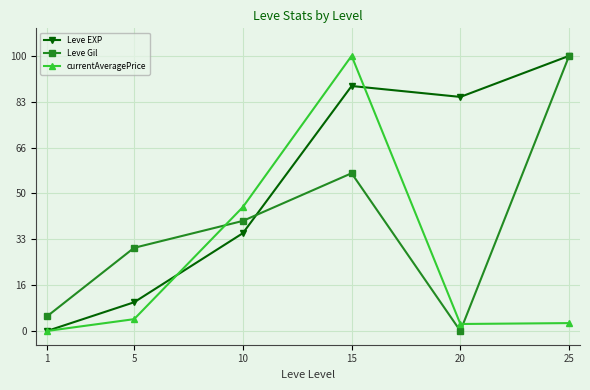

What is the difference between the highest and lowest values at 25?

97.1